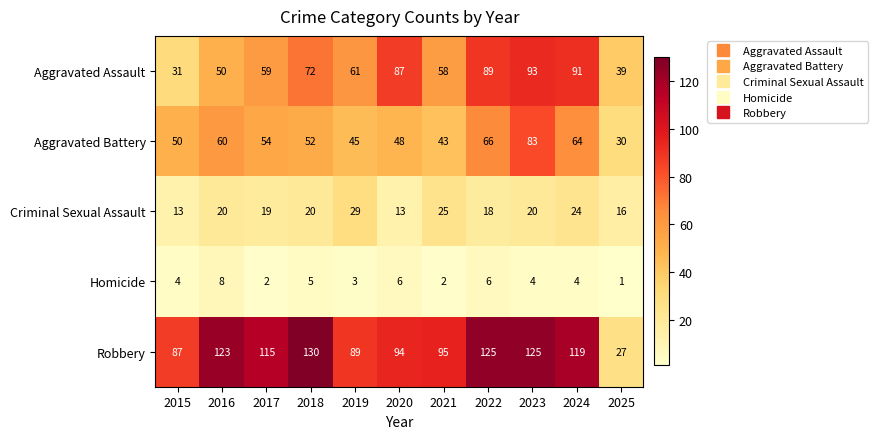

What is the difference between the Aggravated Assault values at 2025 and 2021?

19